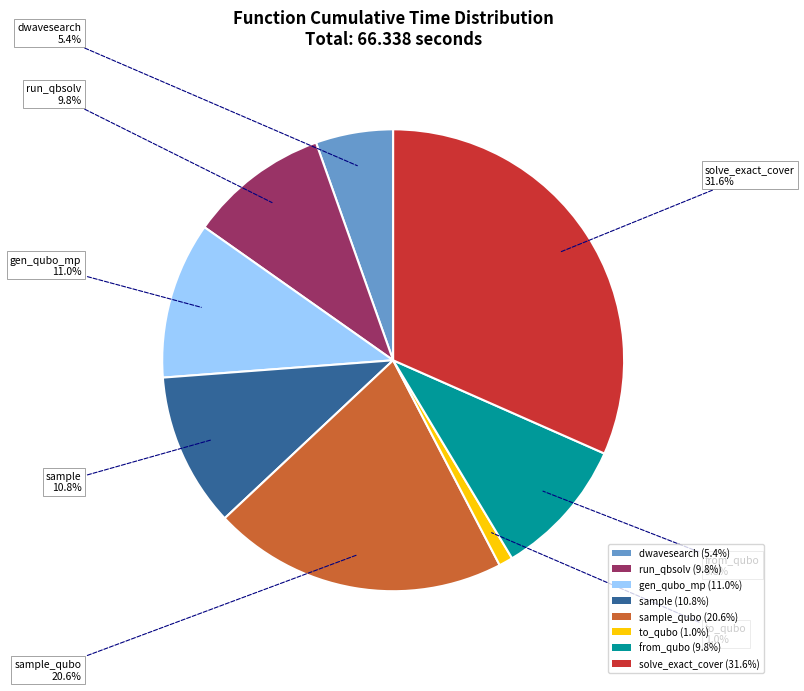

Does sample_qubo (20.6%) account for over 50% of the chart?

No